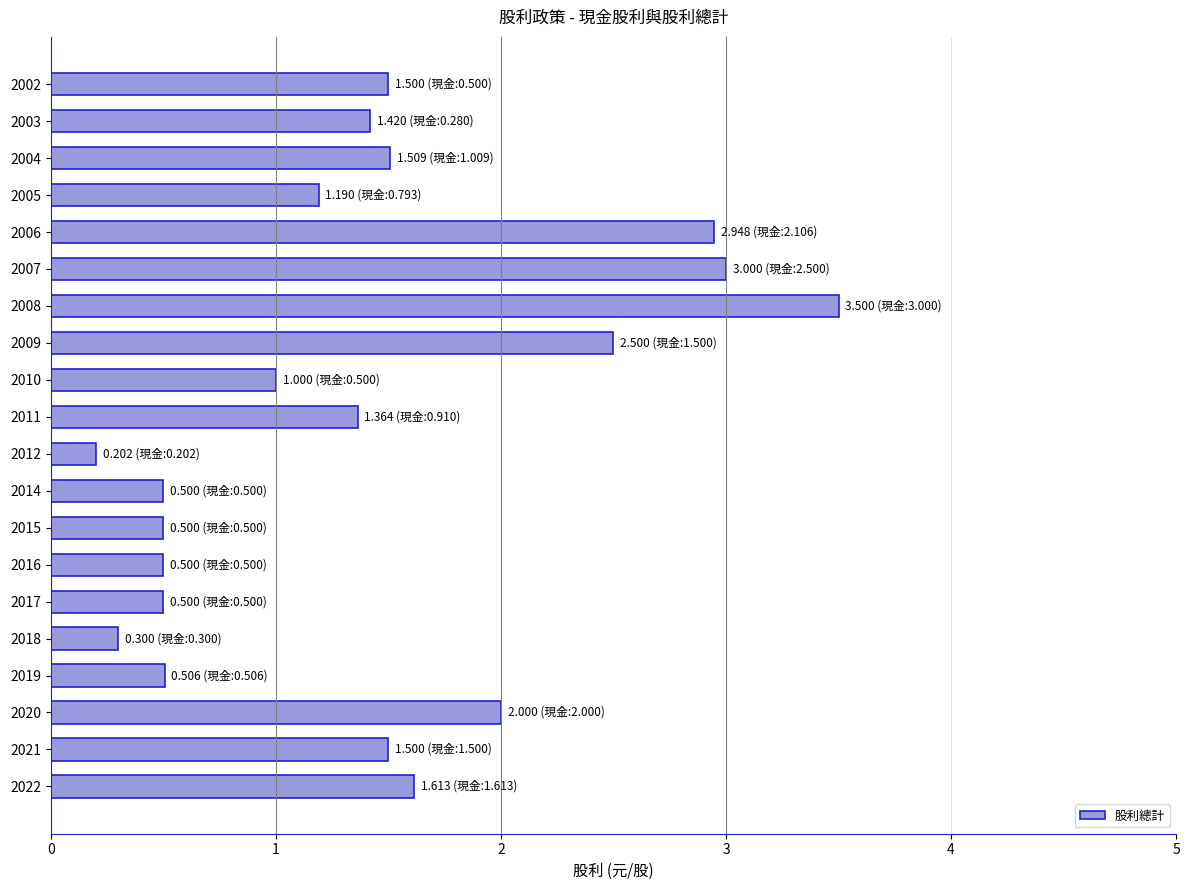

Which category has the lowest value across all series?

2012